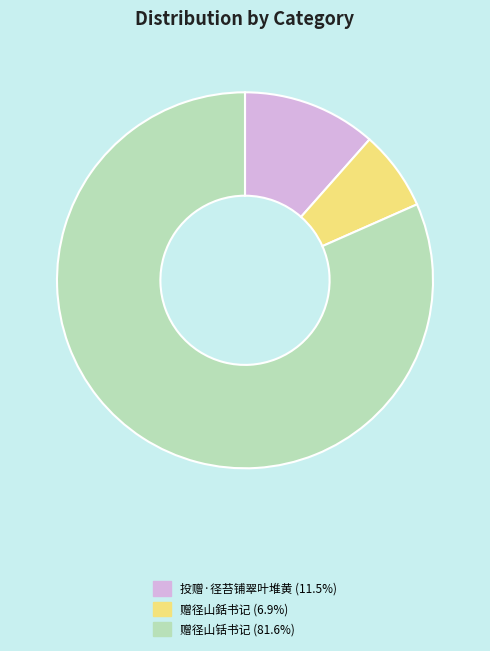

Is there a majority slice in this chart?

Yes